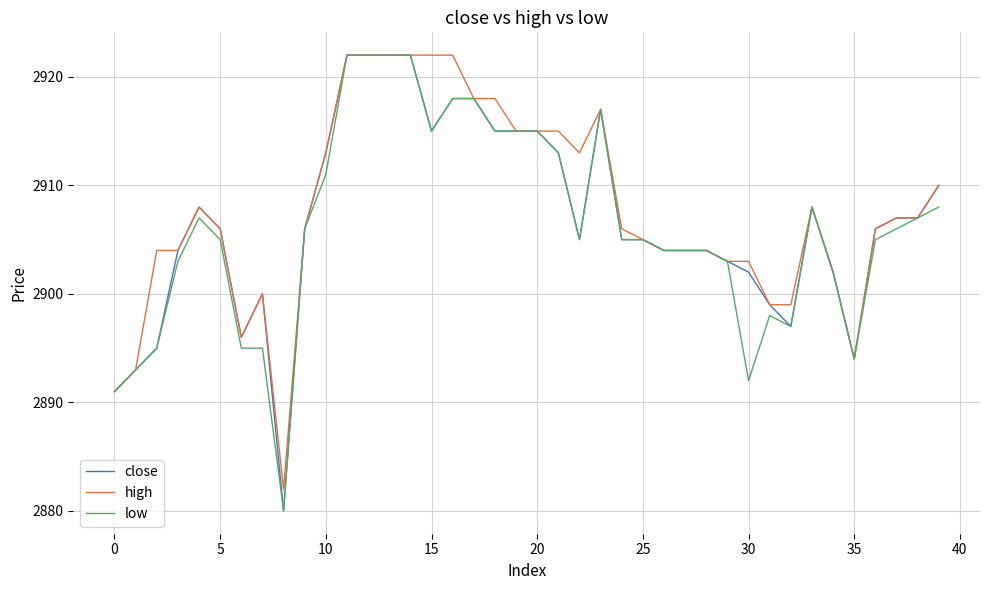

What is the minimum value for high?

2882